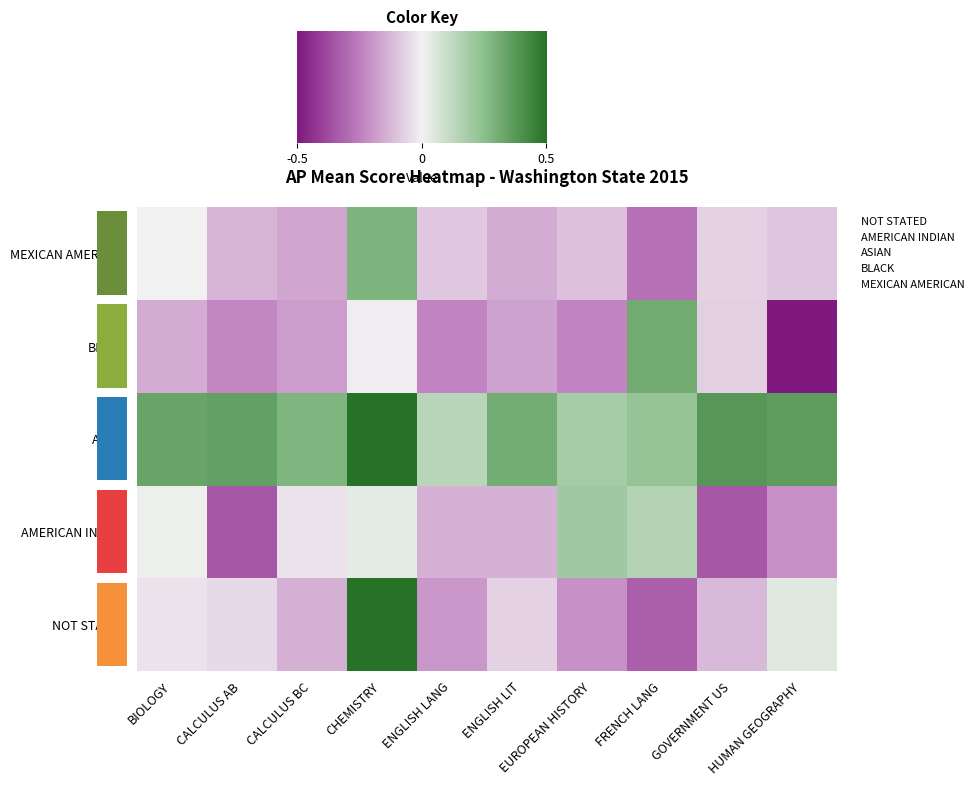

Reading left to right, list all the values displayed in this chart.

NOT STATED: -0.0	-0.0	-0.1	0.6	-0.1	-0.0	-0.1	-0.2	-0.1	0.0
AMERICAN INDIAN: 0.0	-0.2	-0.0	0.0	-0.1	-0.1	0.1	0.1	-0.2	-0.1
ASIAN: 0.2	0.2	0.2	0.5	0.1	0.2	0.1	0.2	0.3	0.2
BLACK: -0.1	-0.2	-0.1	-0.0	-0.2	-0.1	-0.2	0.2	-0.1	-0.4
MEXICAN AMERICAN: -0.0	-0.1	-0.1	0.2	-0.1	-0.1	-0.1	-0.2	-0.0	-0.1